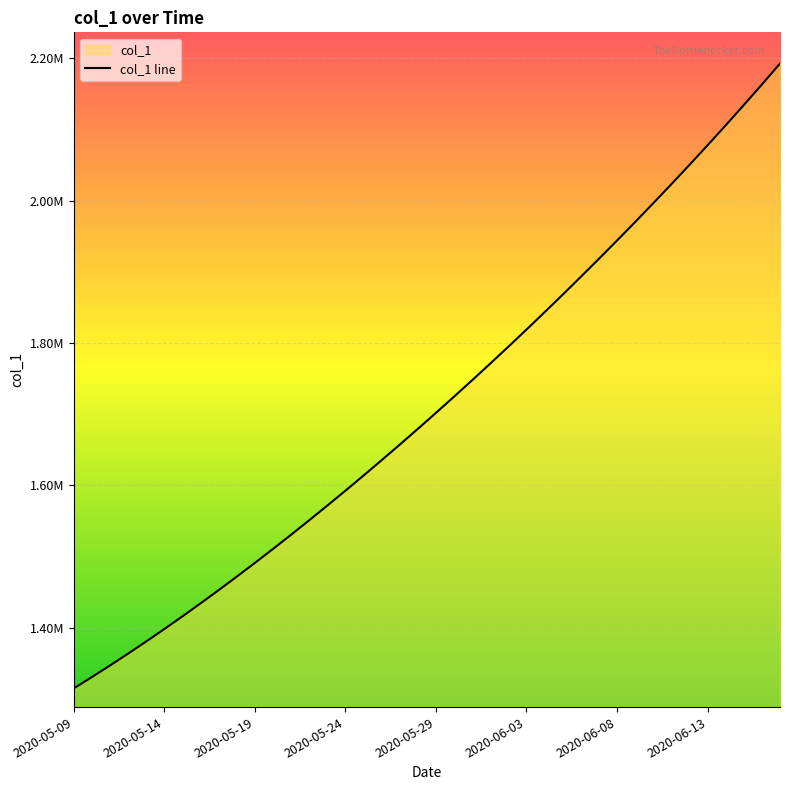

How many lines are shown in the chart?

1